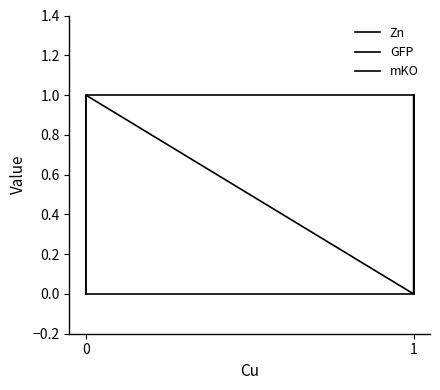

True or false: GFP and mKO intersect in this chart.

True